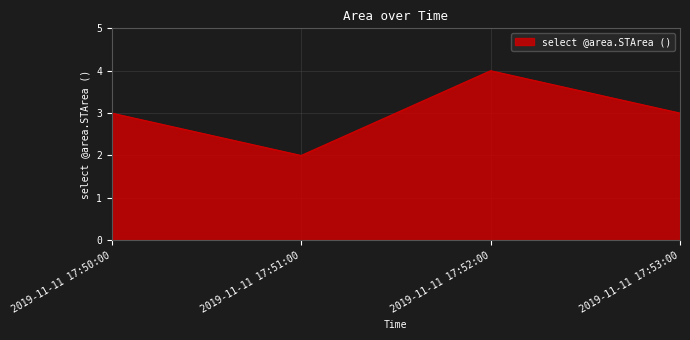

How many lines are shown in the chart?

1